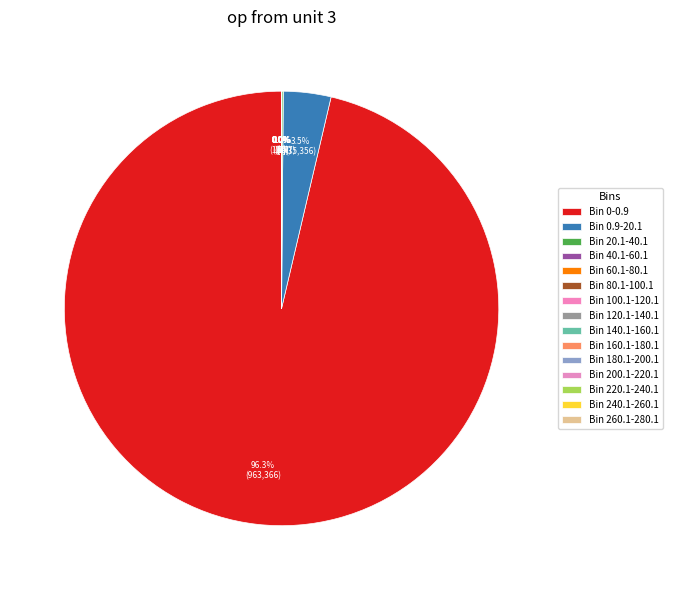

Does Bin 0-0.9 represent more than half of the total?

Yes